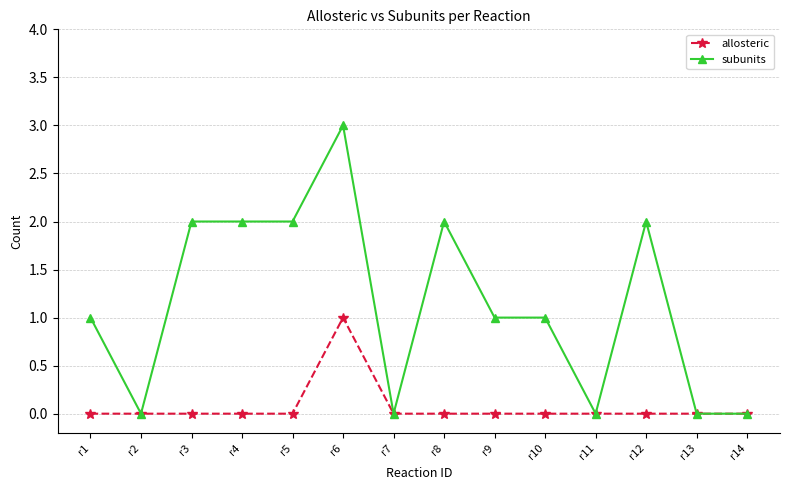

What is the spread (max minus min) of values at r3?

2